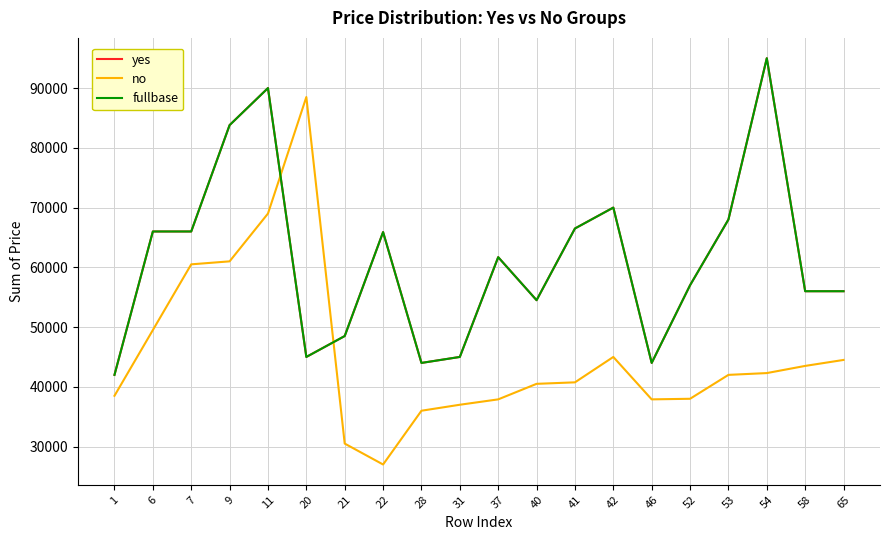

Does the chart display data point markers on the line(s)?

No